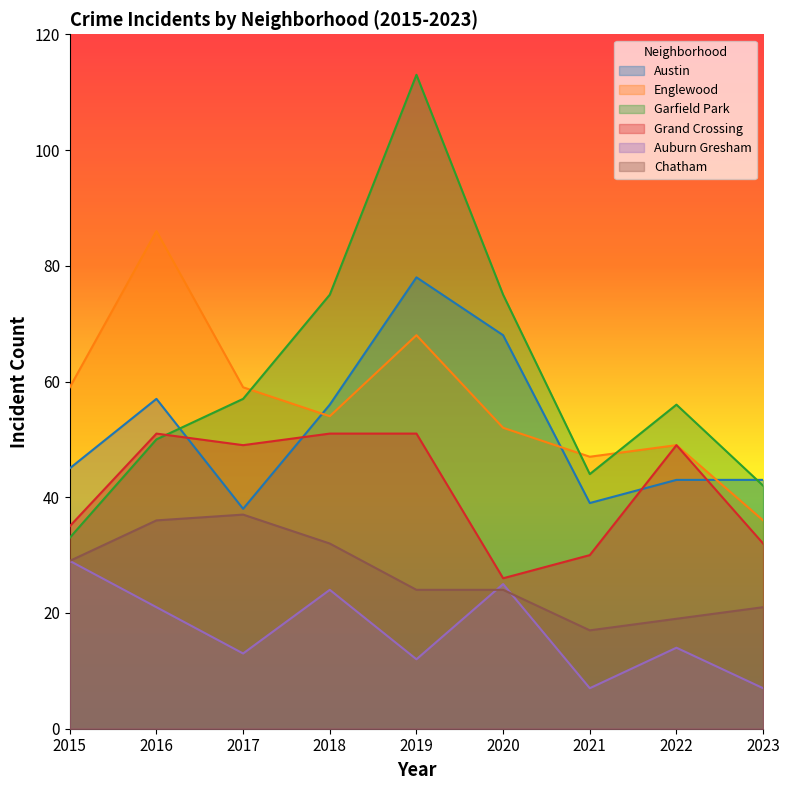

In Englewood, how many points are lower than both neighbors (excluding endpoints)?

2